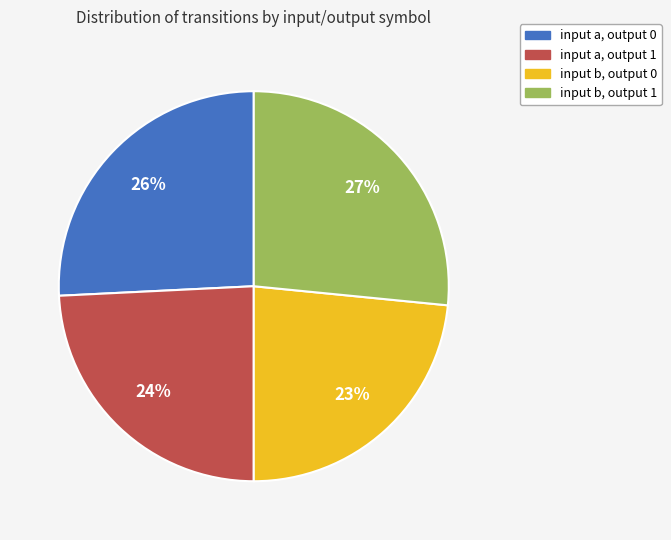

Is it true that input a, output 1 is 24% of the pie?

True